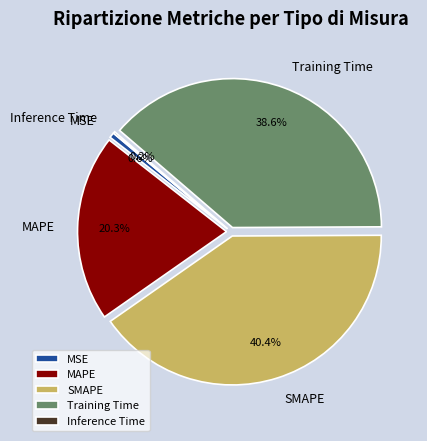

Which slice is the largest?

SMAPE